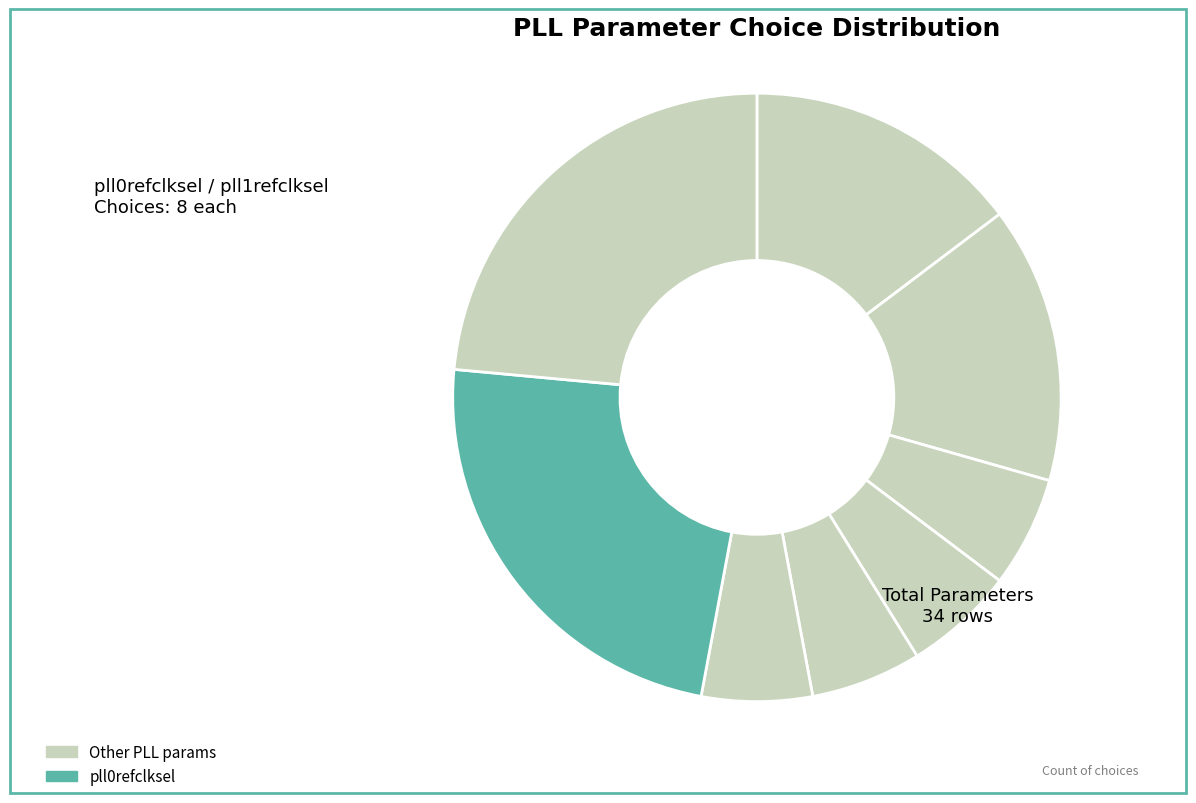

How many slices are in this pie chart?

8